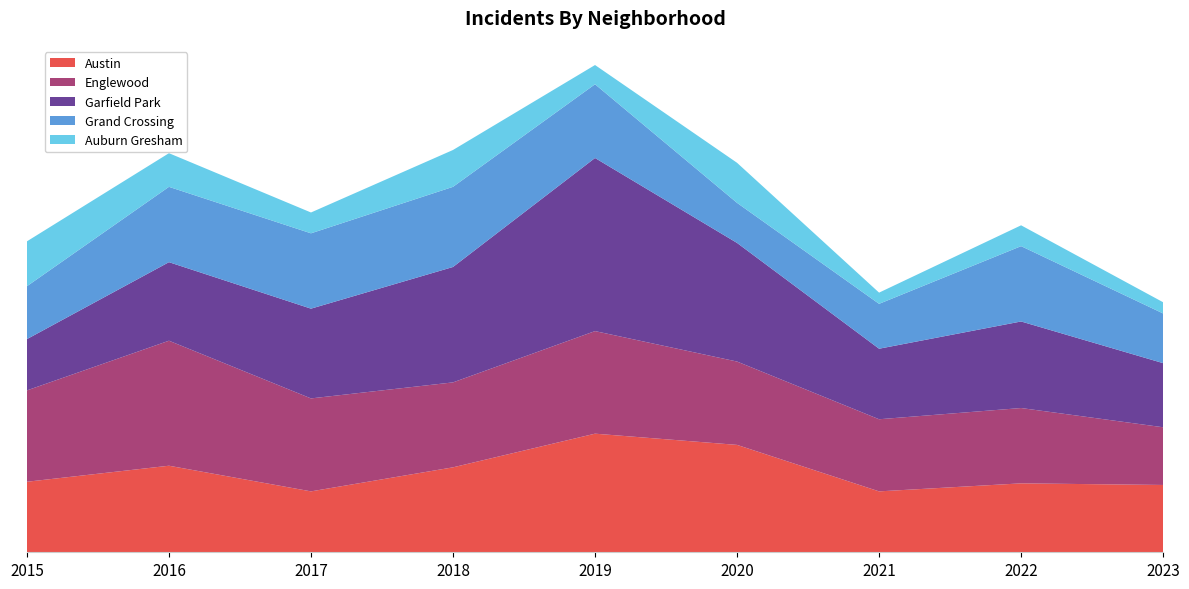

Reading right to left, list all the values displayed in this chart.

Austin: 42	43	38	67	74	53	38	54	44
Englewood: 36	47	45	52	64	53	58	78	57
Garfield Park: 40	54	44	74	108	72	56	49	32
Grand Crossing: 31	47	28	25	46	50	47	47	33
Auburn Gresham: 7	13	7	25	12	23	13	21	28